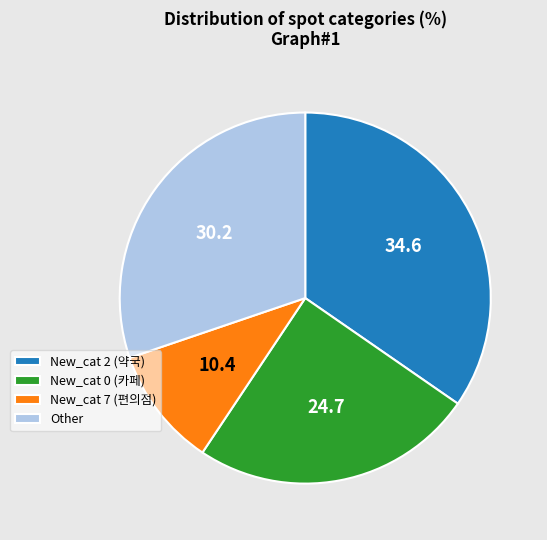

The New_cat 7 (편의점) slice represents 1% of the pie. True or false?

False